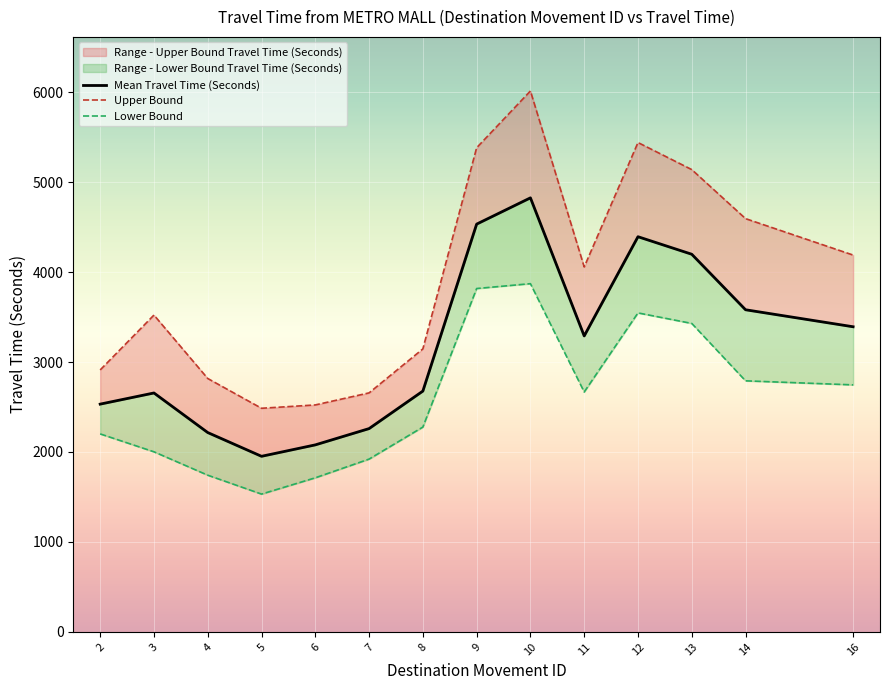

Reading right to left, transcribe all the data shown in this chart.

Mean Travel Time (Seconds): 3392	3581	4198	4393	3290	4825	4533	2677	2260	2079	1952	2216	2656	2532
Upper Bound: 4189	4594	5139	5440	4057	6013	5382	3146	2657	2523	2486	2817	3522	2912
Lower Bound: 2746	2791	3429	3546	2667	3871	3817	2277	1921	1713	1532	1742	2002	2201